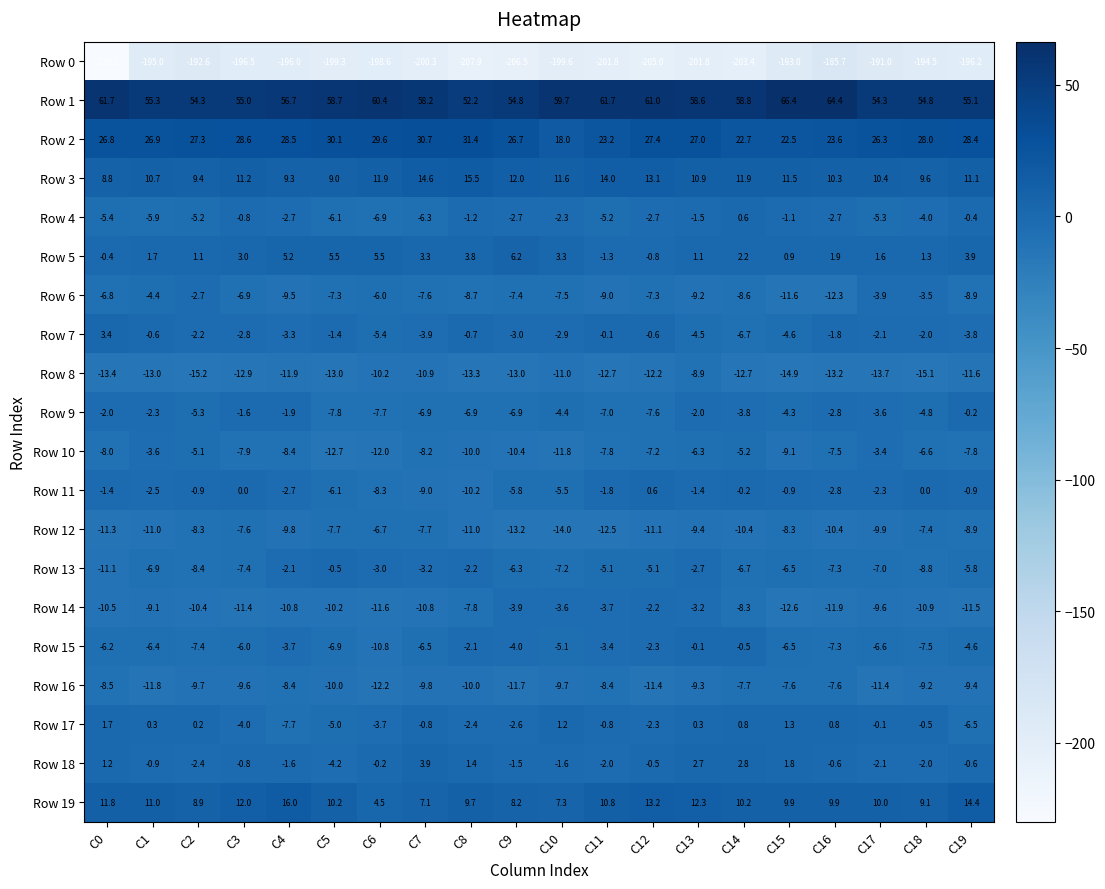

Which series has the largest total across all categories?

Row 1